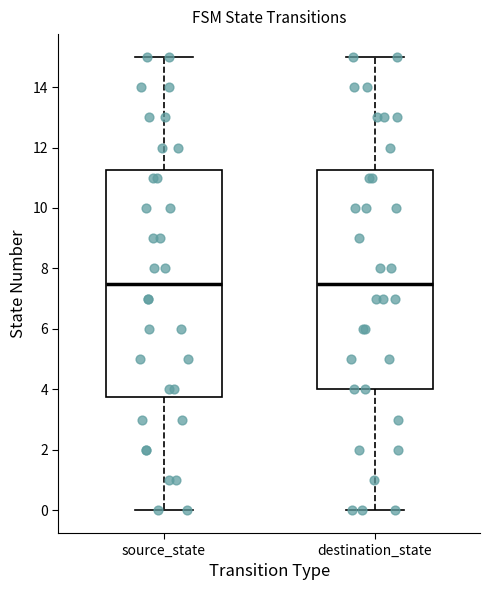

Reading left to right, transcribe this box plot: for each box, give where its median line is, the range the box spans, and where its two whiskers end, as read against the y-axis. The values are not printed on the chart, so give them approximately, as read against the axis.

source_state: median 7.6, box 3.8 to 11.2, whiskers 0.0 to 15.0
destination_state: median 7.6, box 4.0 to 11.2, whiskers 0.0 to 15.0